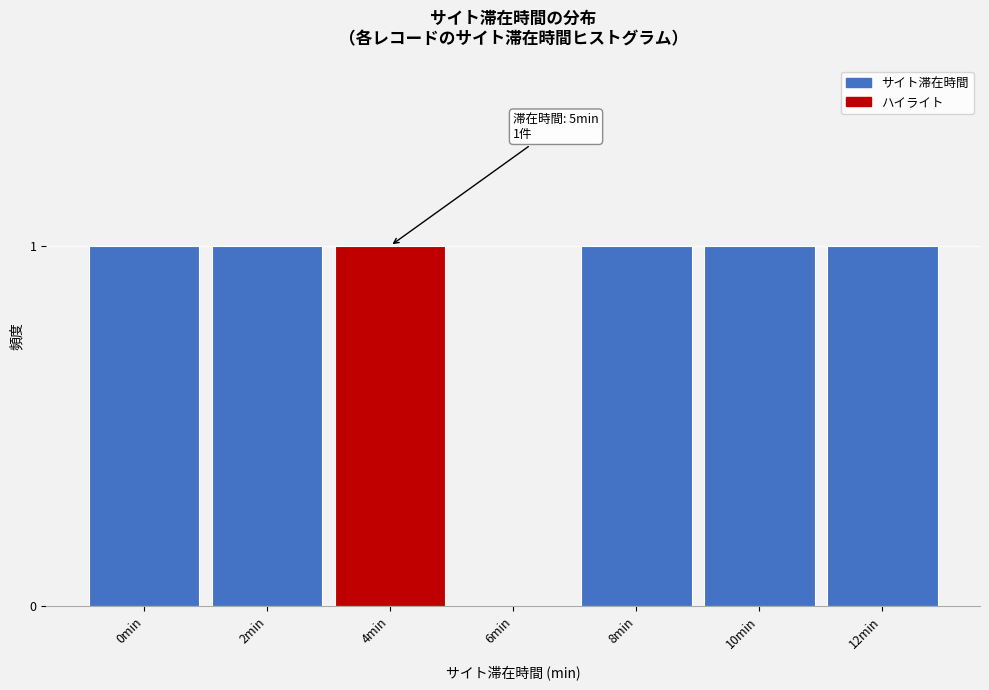

Reading right to left, what are all the values shown in this chart?

12min=1	10min=1	8min=1	6min=0	4min=1	2min=1	0min=1